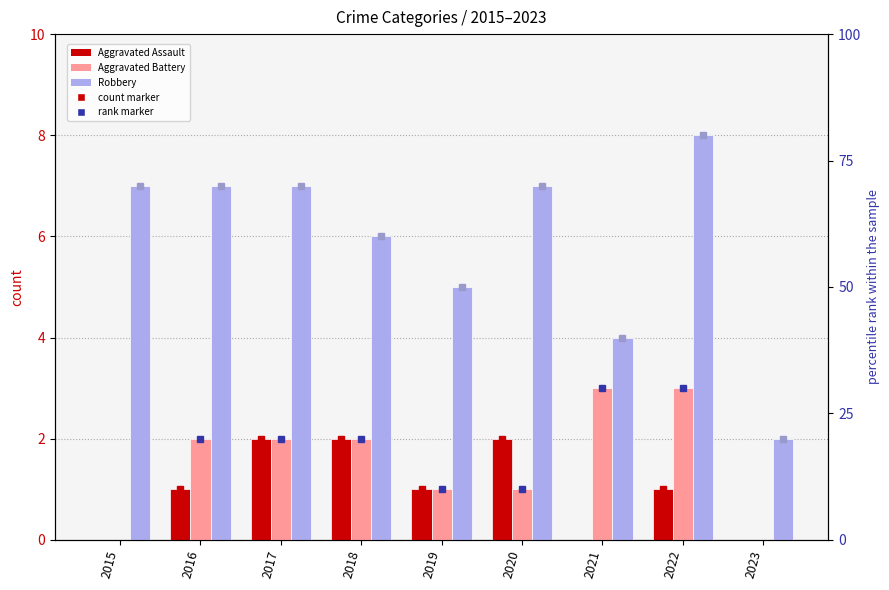

What are all the series names shown in the legend?

Aggravated Assault, Aggravated Battery, Robbery